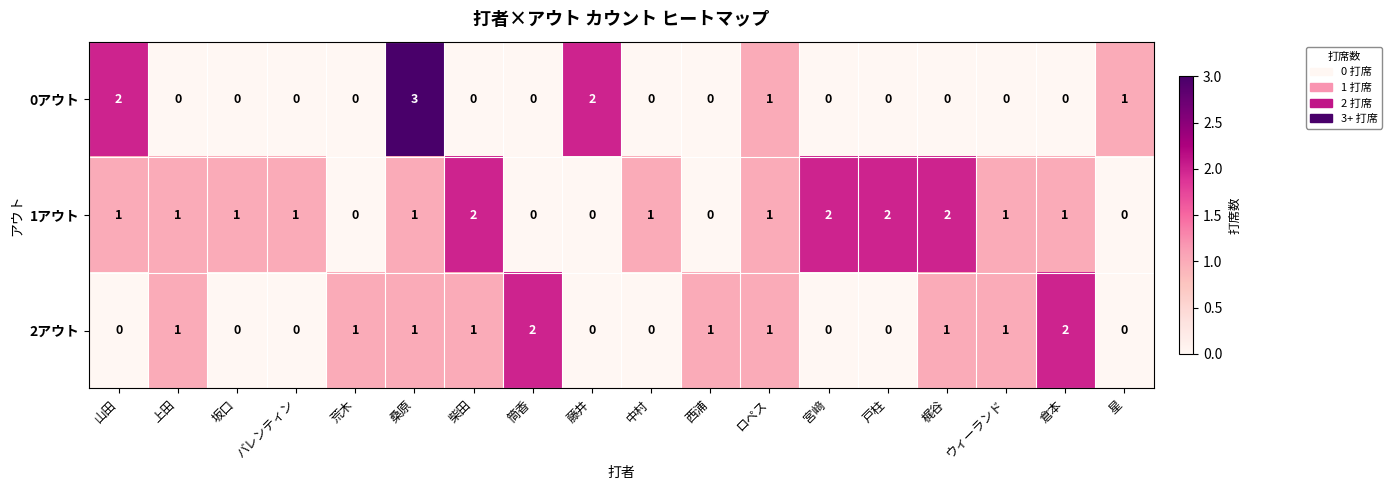

Which series has the largest range (max minus min)?

0アウト